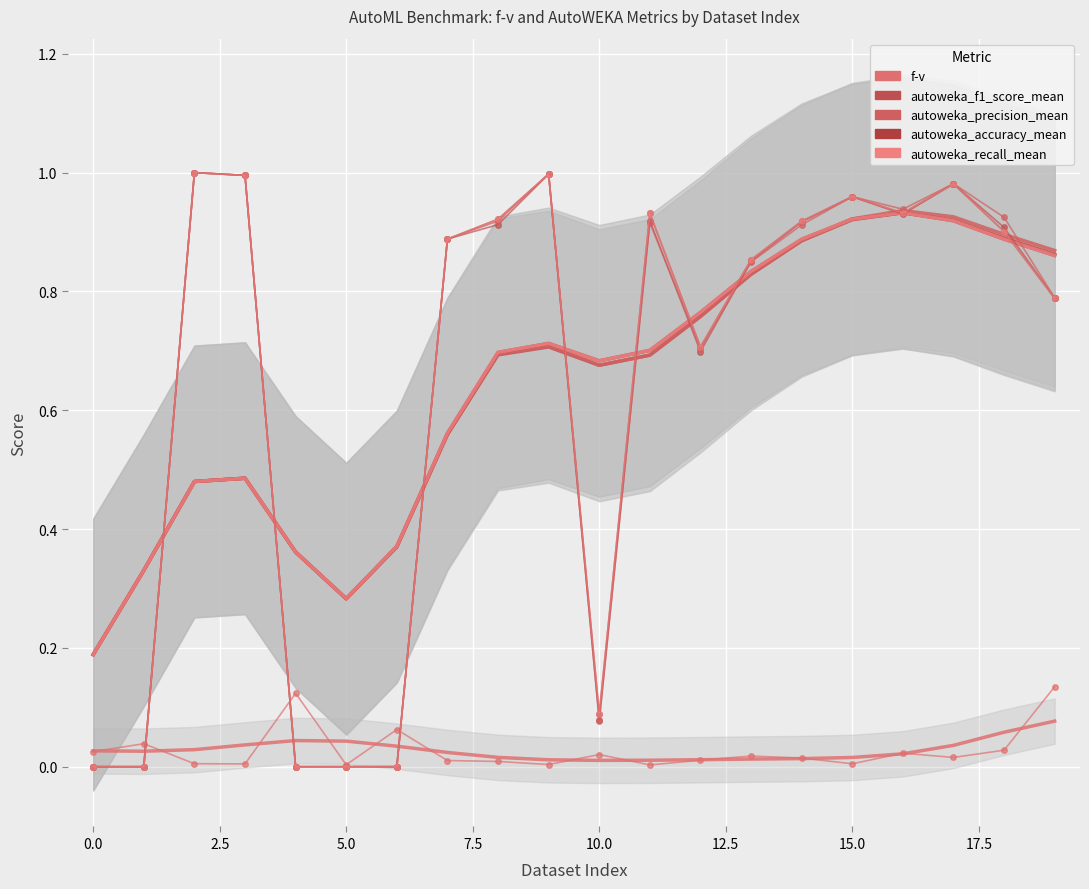

What is the greatest value displayed?

1.0